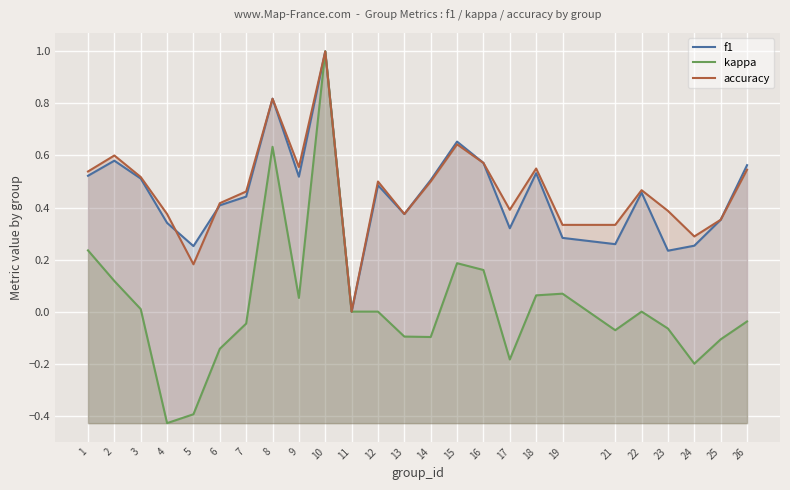

Is it true that accuracy equals 0.5 at 26?

True